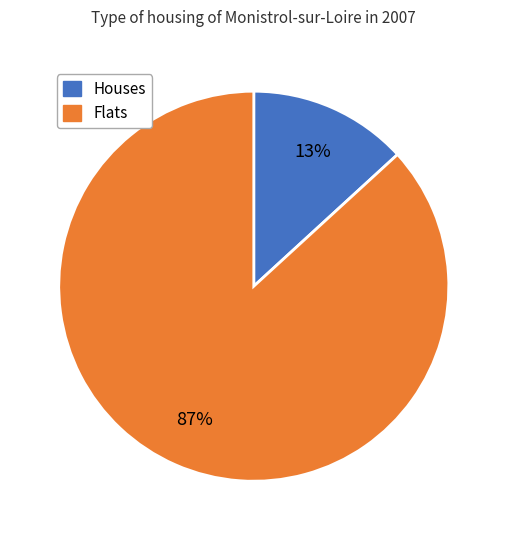

What percentage is the Flats slice, to the nearest percent?

87%